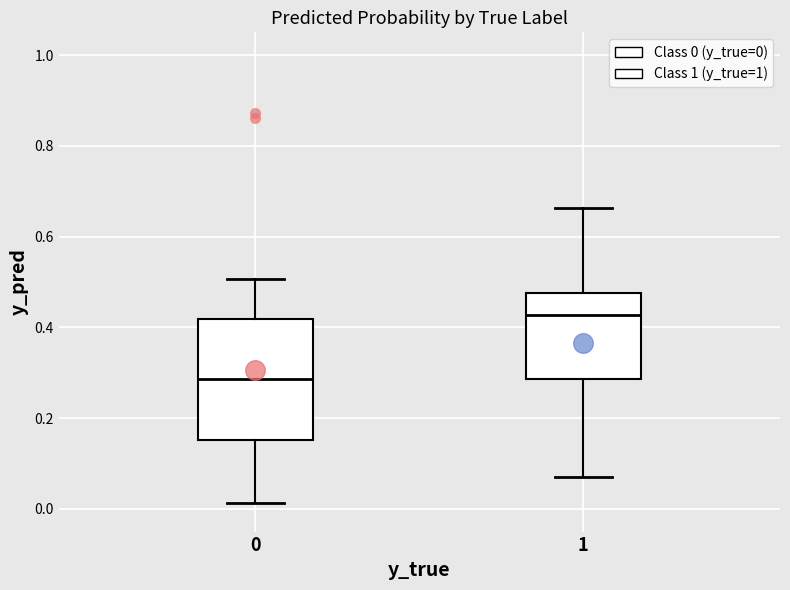

Which box is the tallest, from its lower edge to its upper edge?

0